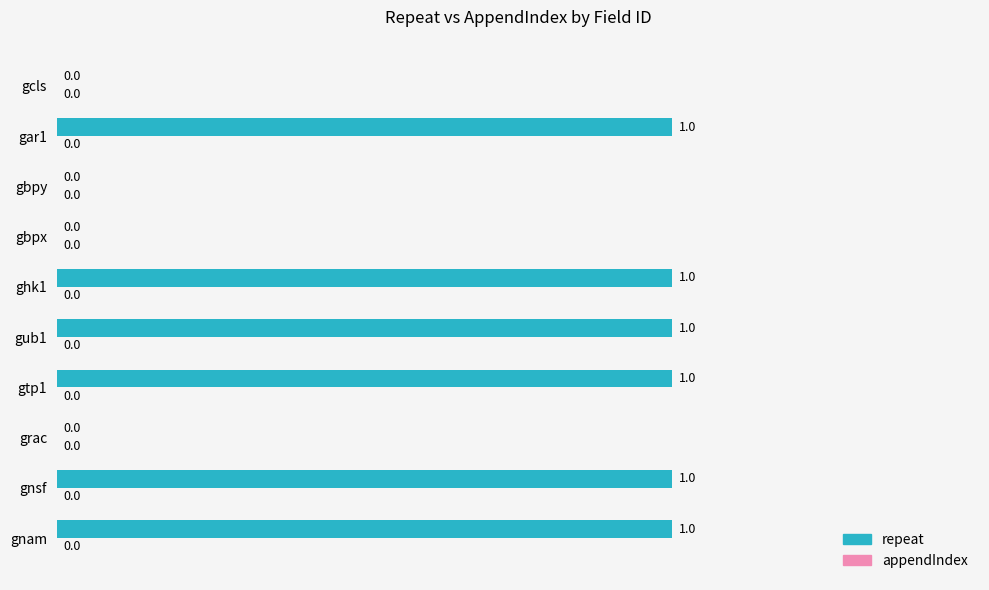

The value at gnam is 1. True or false?

True